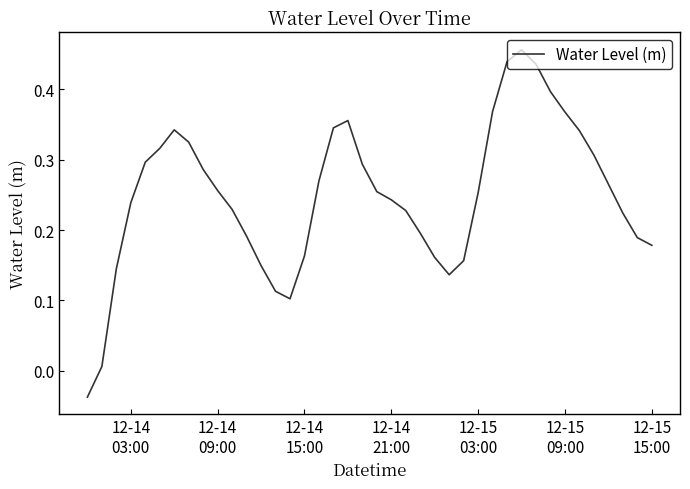

Which label corresponds to the smallest value in the chart?

12-14
03:00